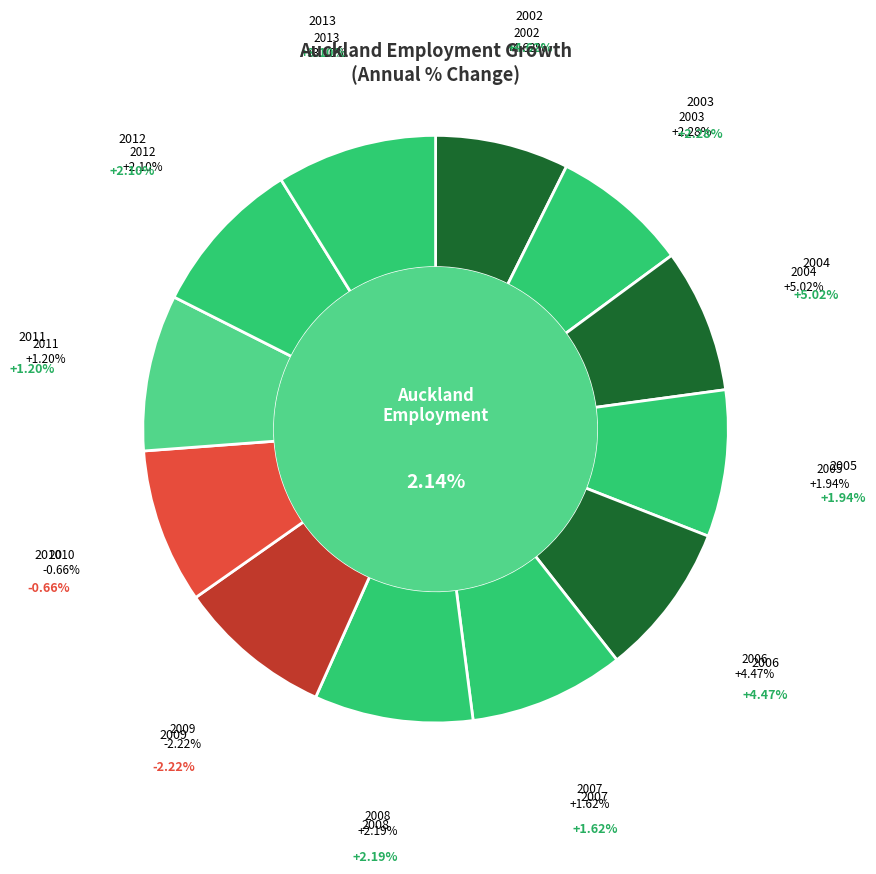

Which slice is the smallest?

2002